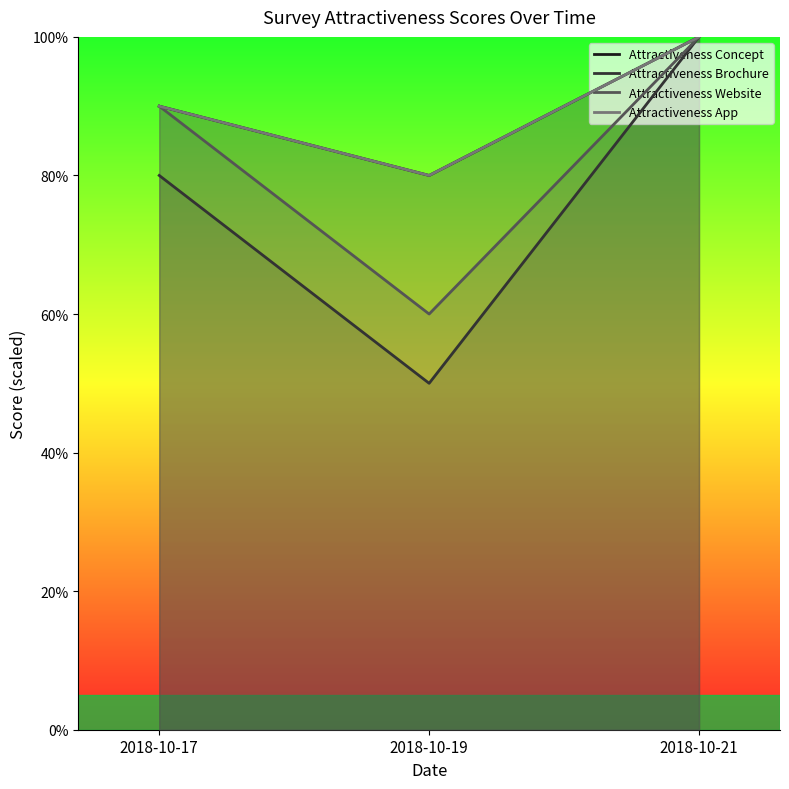

Rank the categories by Attractiveness Concept value from lowest to highest.

2018-10-19, 2018-10-17, 2018-10-21